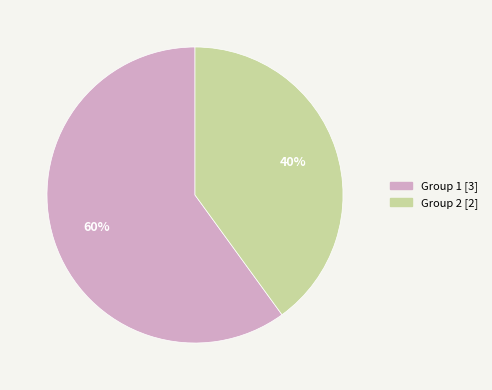

How many slices are in this pie chart?

2